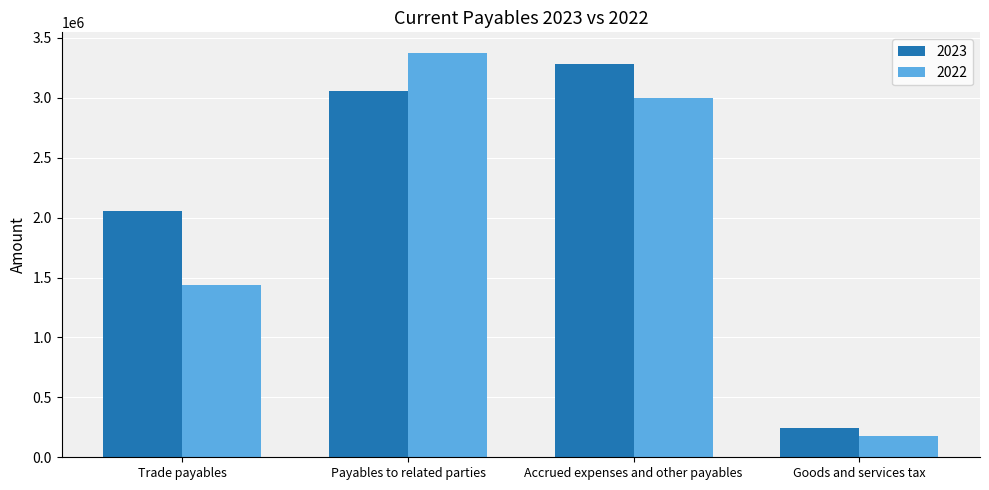

Read the 2022 value at Trade payables, to the nearest 100.

1441500